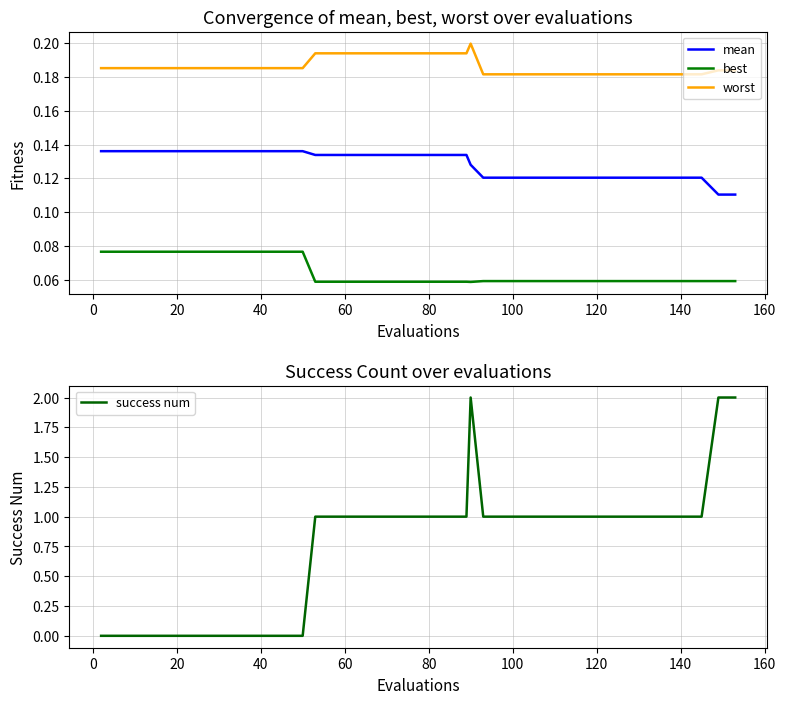

True or false: success num and best cross at least once.

True